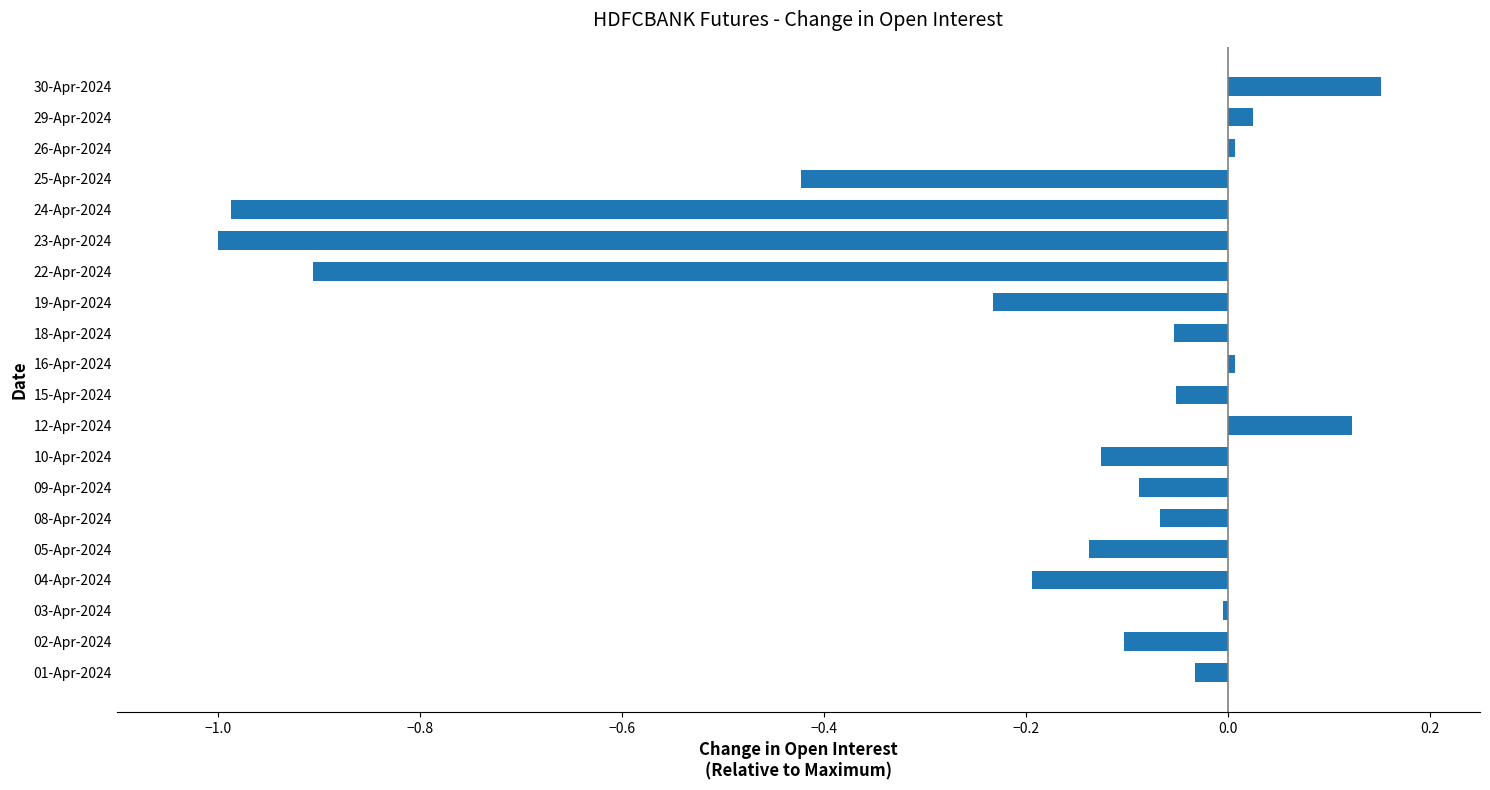

Count the number of data series in this chart.

1